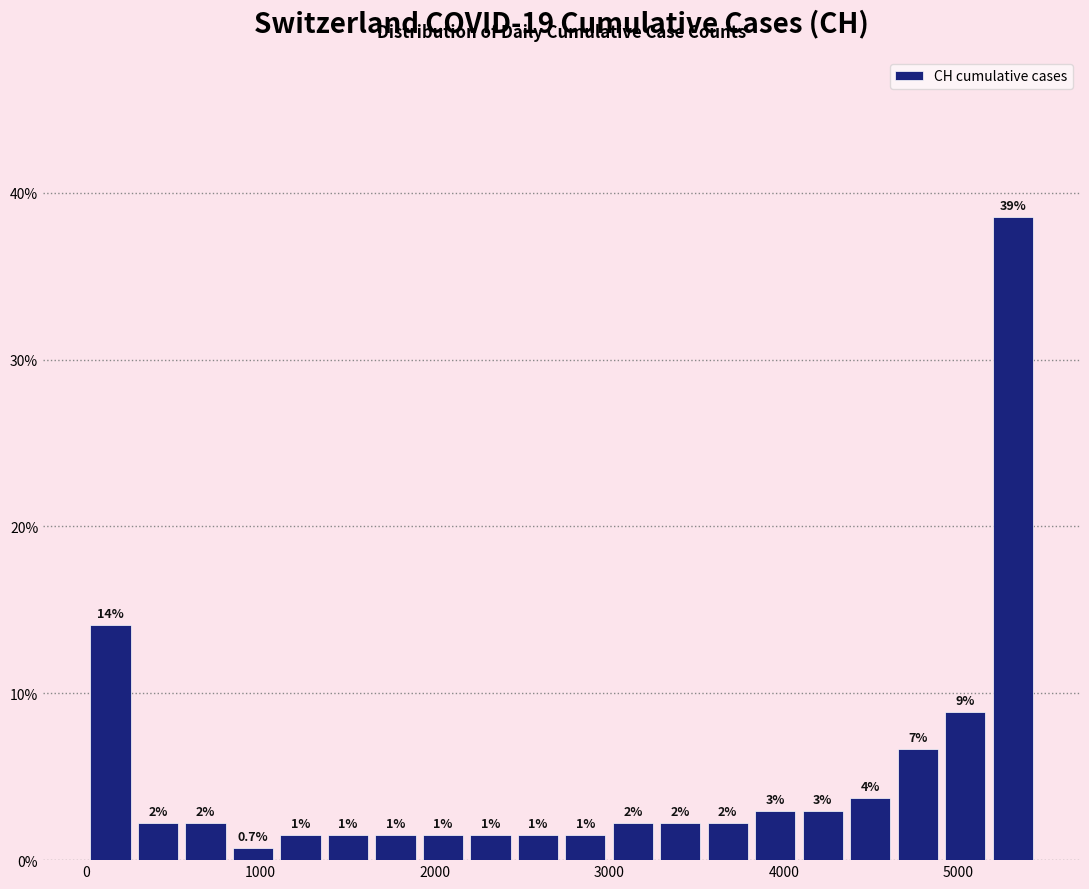

Read against the x-axis, roughly where is the centre of the tallest bar?

5300